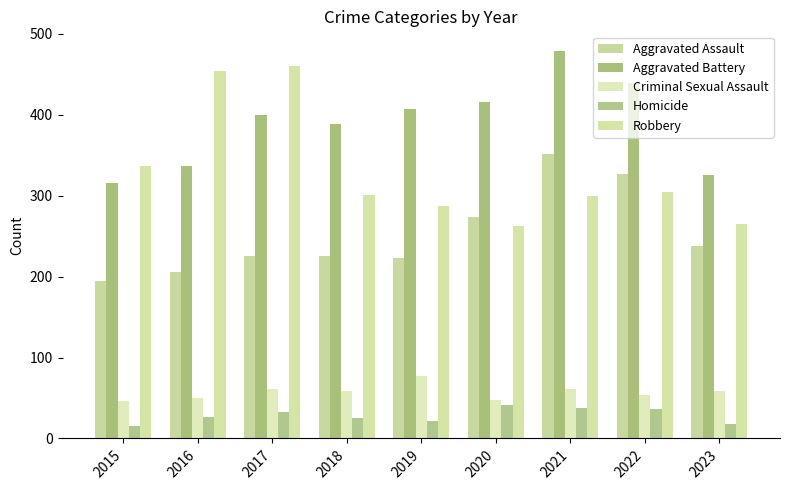

Which series has the widest spread of values?

Robbery